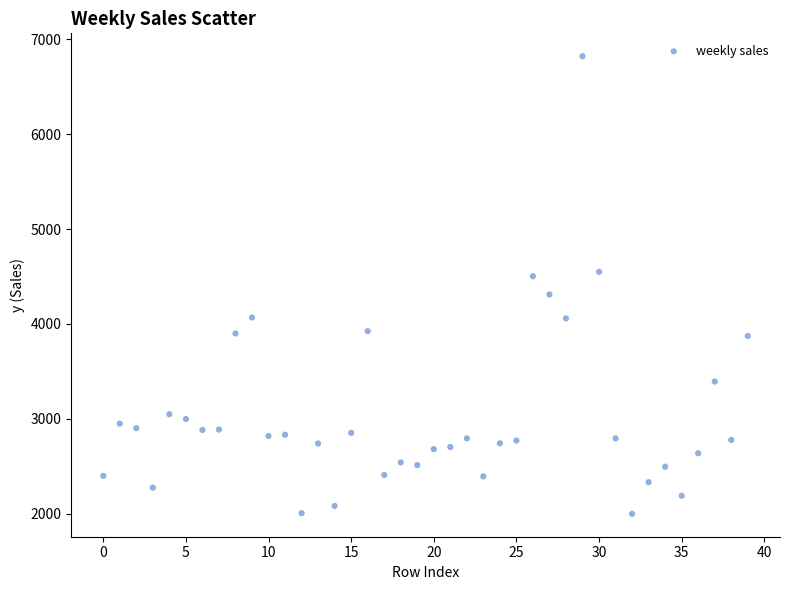

What is the range of Y values (max minus min)?

4825.0